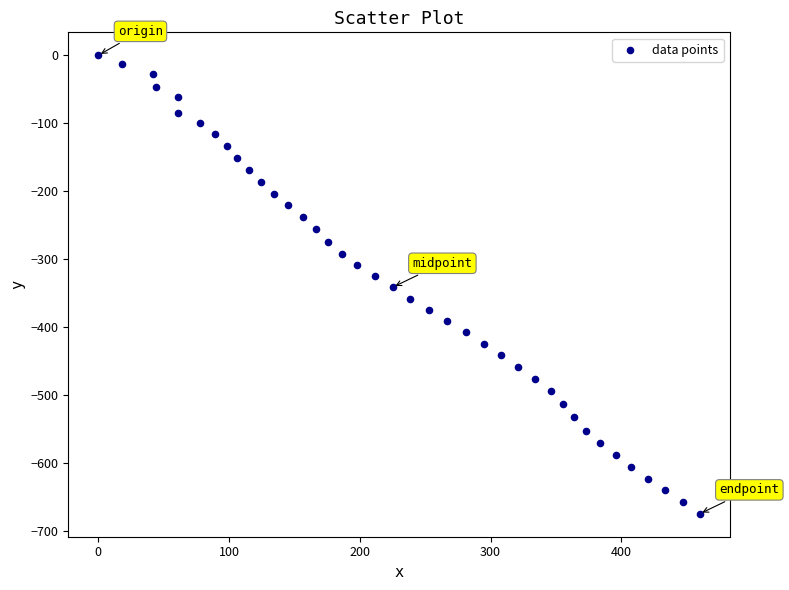

What is the range of X values (max minus min)?

460.0